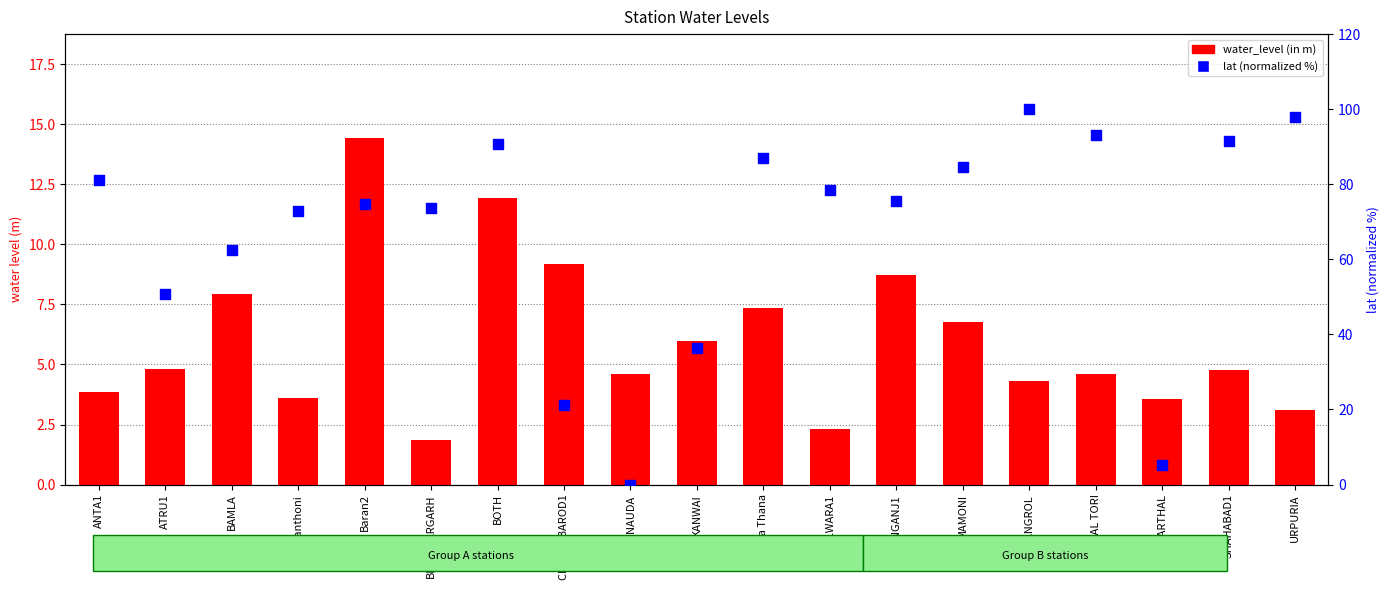

What are all the series names shown in the legend?

water_level (in m), lat (normalized %)